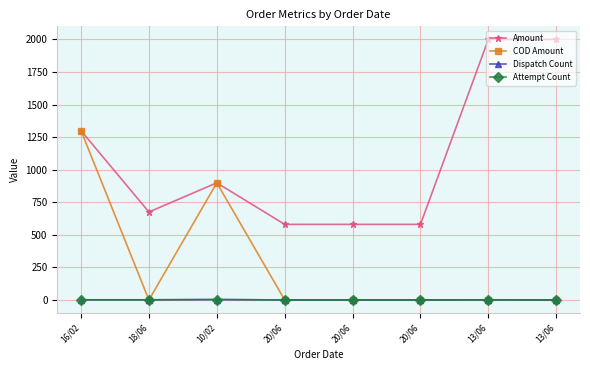

List the series in order of their peak value, lowest first.

Dispatch Count, Attempt Count, COD Amount, Amount